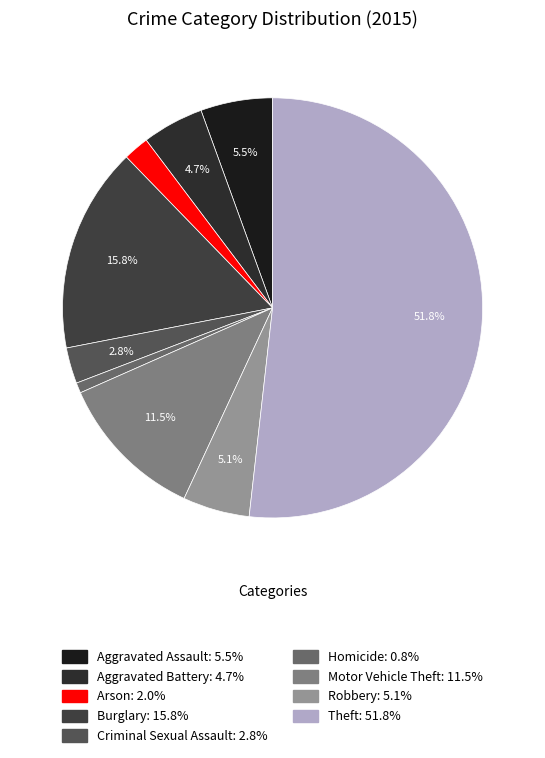

To the nearest percent, what is the combined percentage of Robbery and Aggravated Battery?

10%